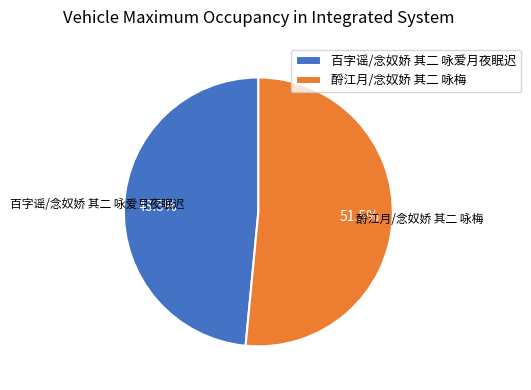

How many slices are in this pie chart?

2